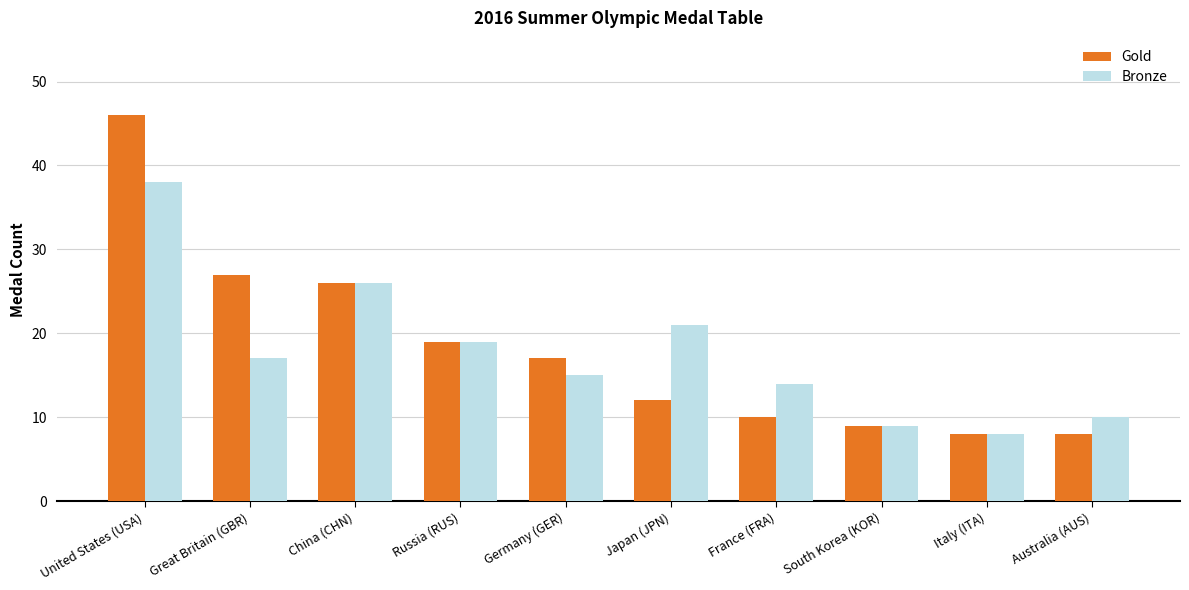

What is the label of the 8th bar from the left?

South Korea (KOR)